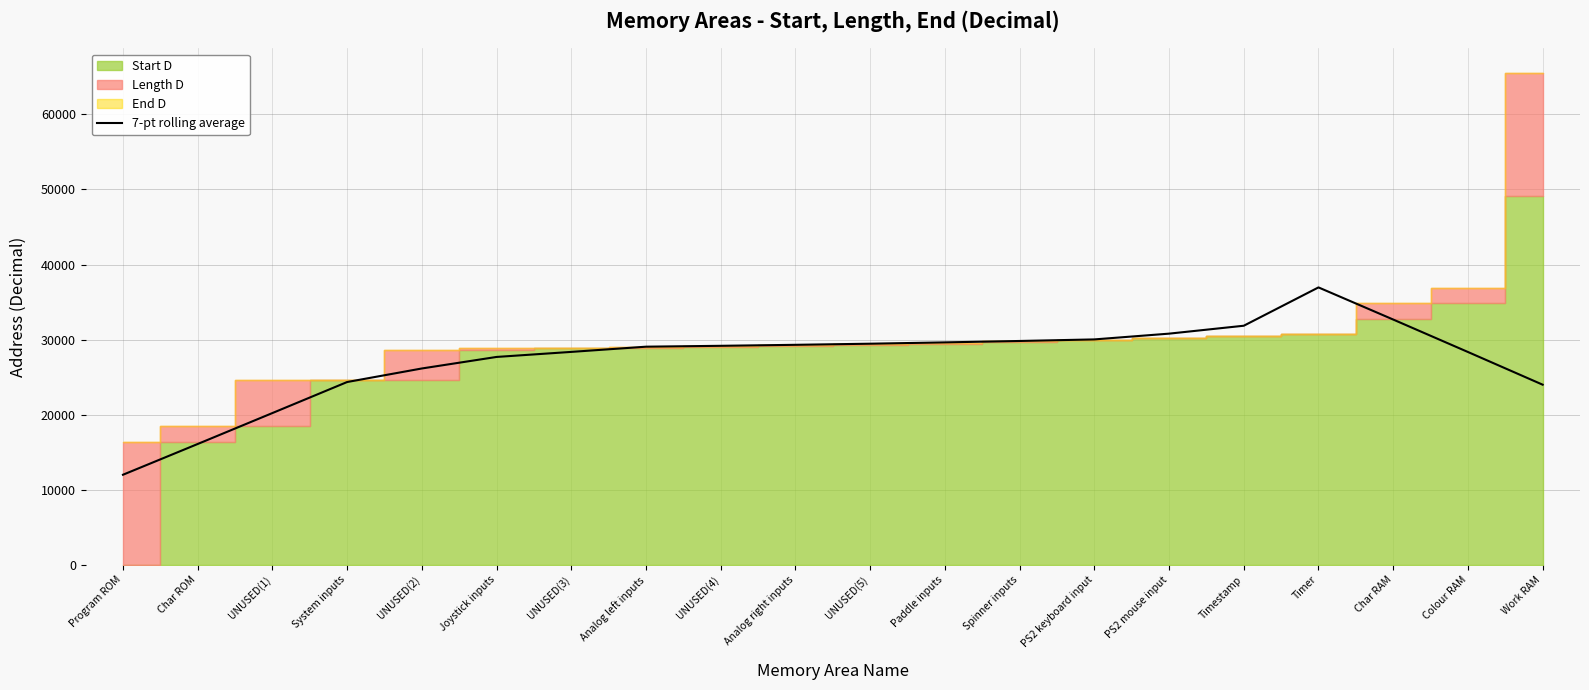

What is the difference between the maximum and minimum values?

24957.3